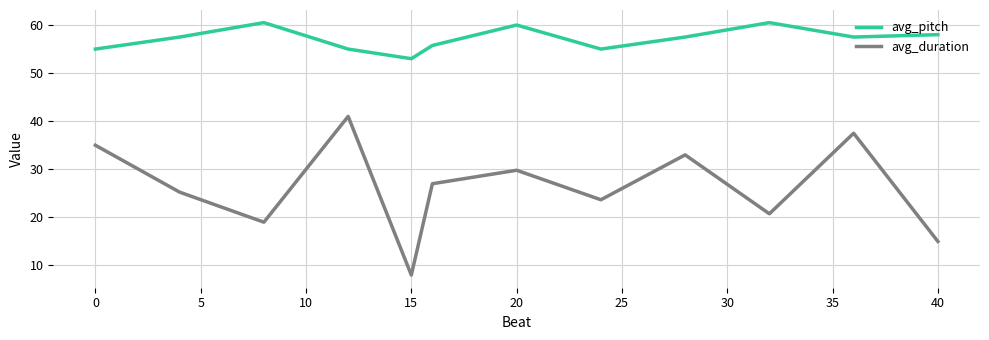

What is the greatest value displayed?

60.5